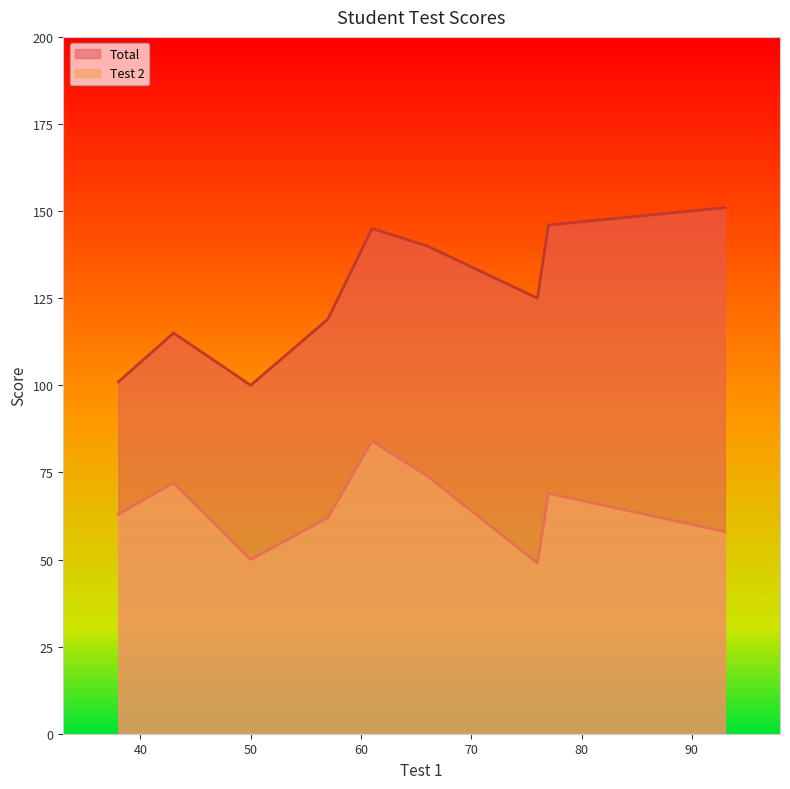

Does the chart have visible grid lines?

No